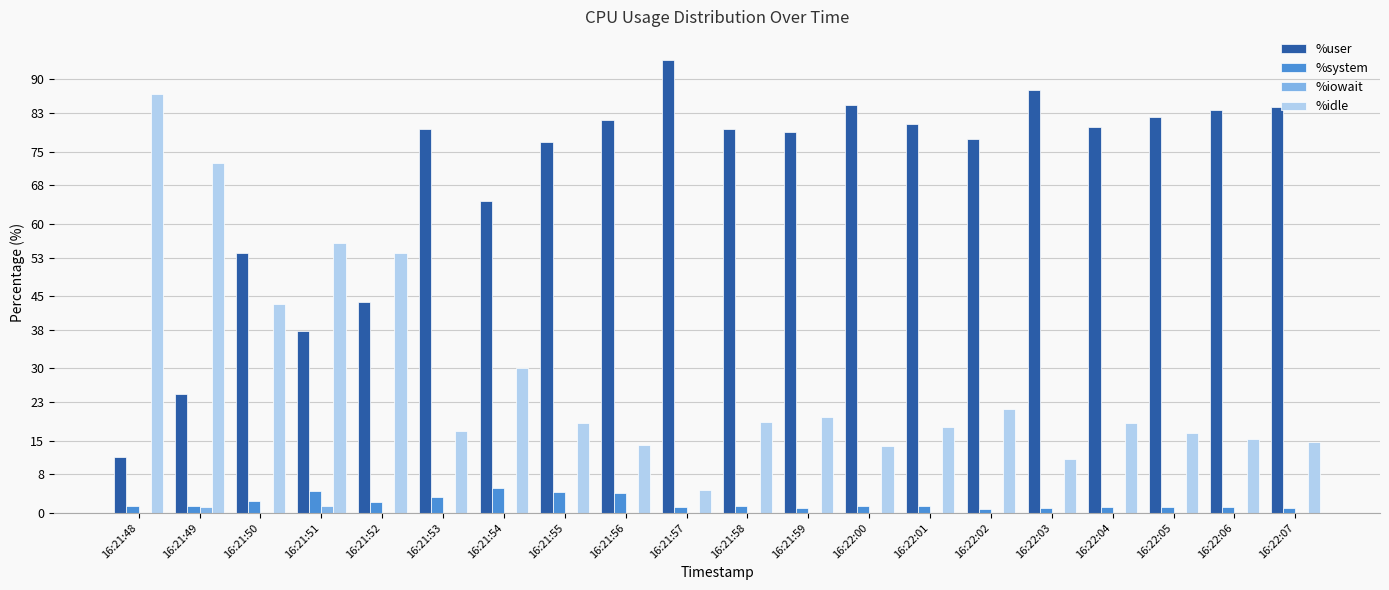

What is the highest value of the %system series?

5.1